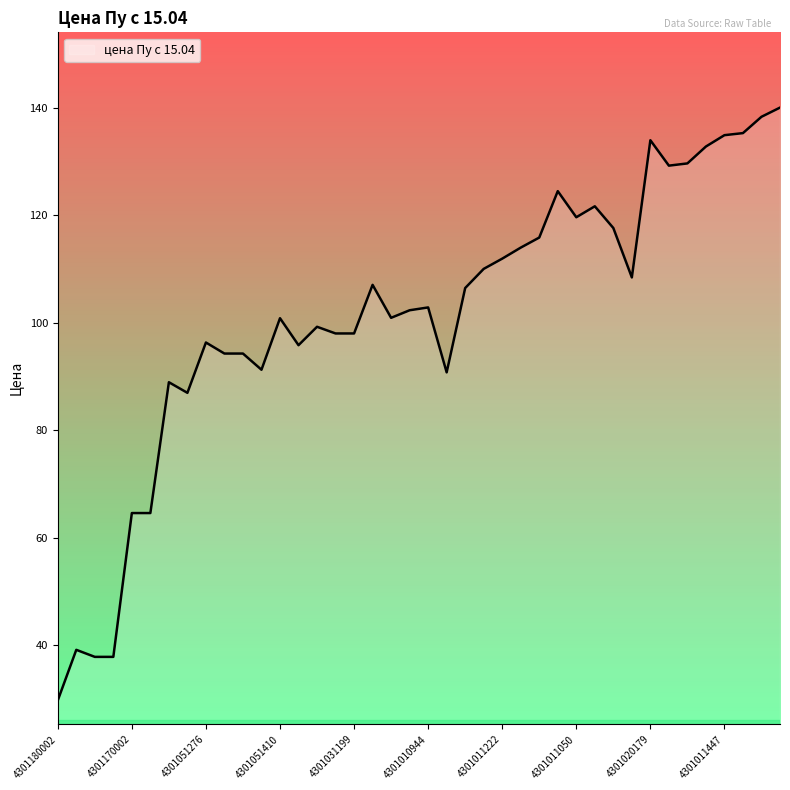

What is the smallest value displayed?

29.7